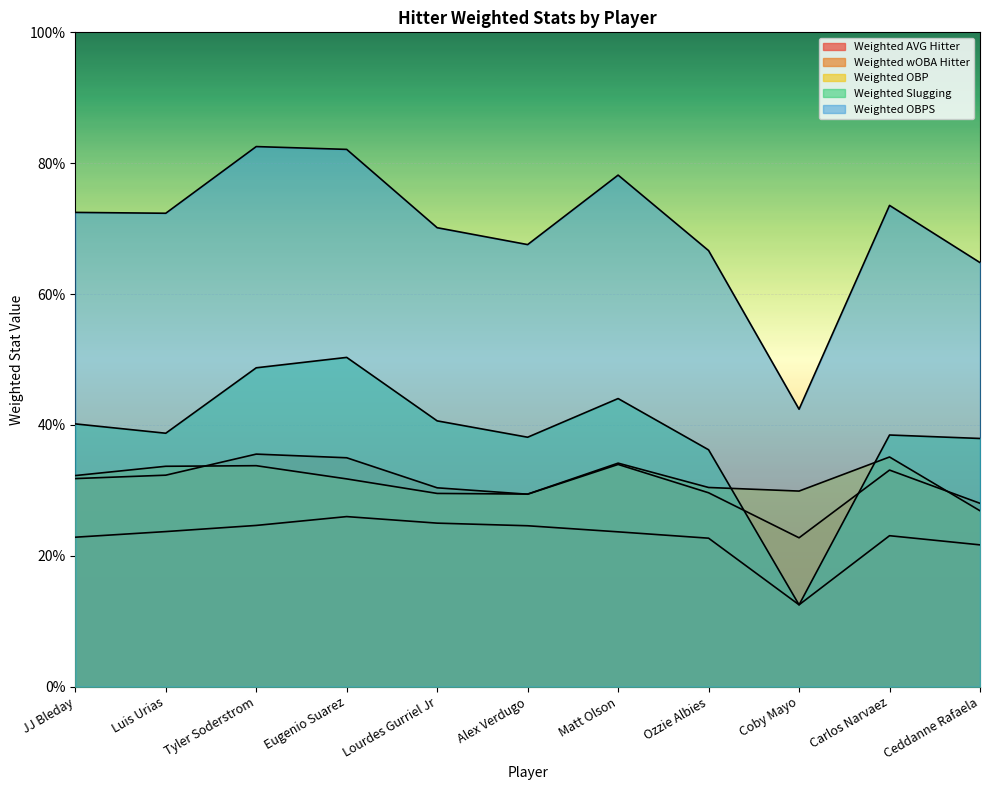

How many lines are shown in the chart?

5